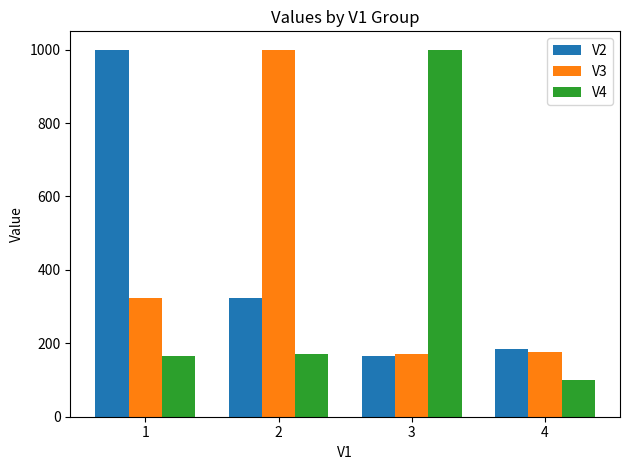

Rank the series at 2 from lowest to highest value.

V4, V2, V3